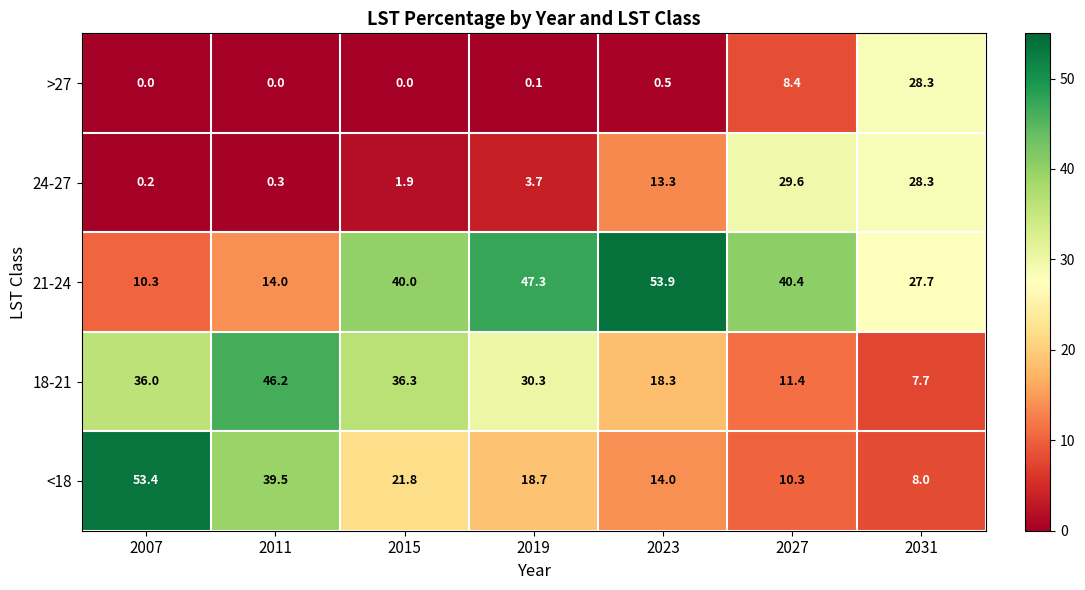

Which series has the largest total across all categories?

21-24